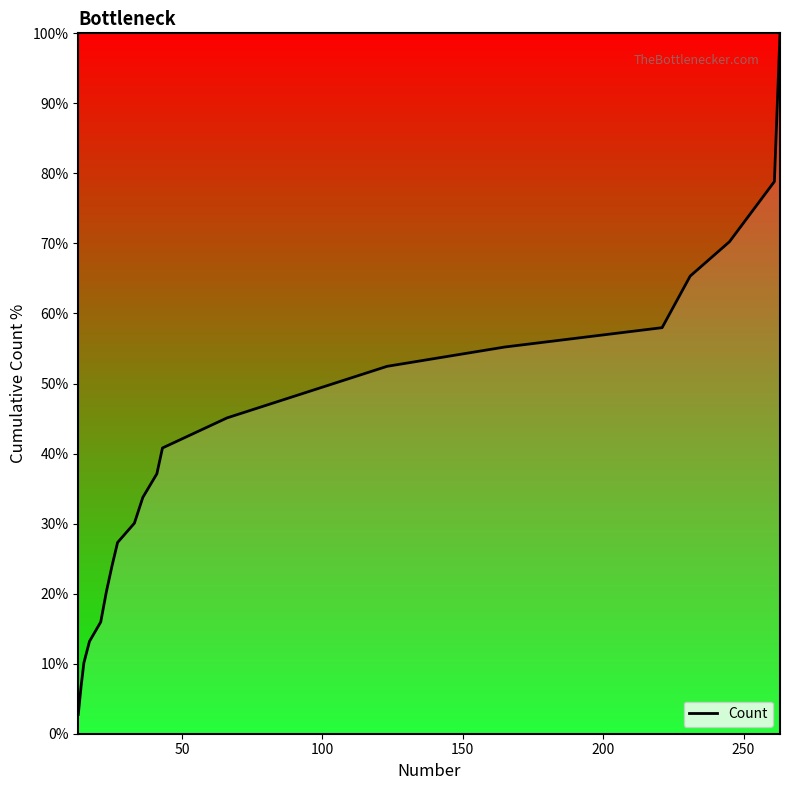

What is the greatest value displayed?

100.0